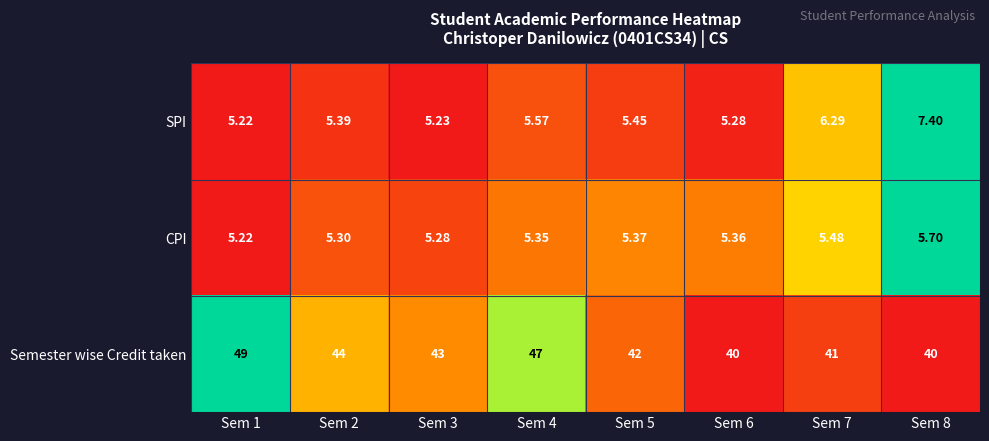

Is the value of SPI at Sem 7 greater than the value of Semester wise Credit taken at Sem 3?

No